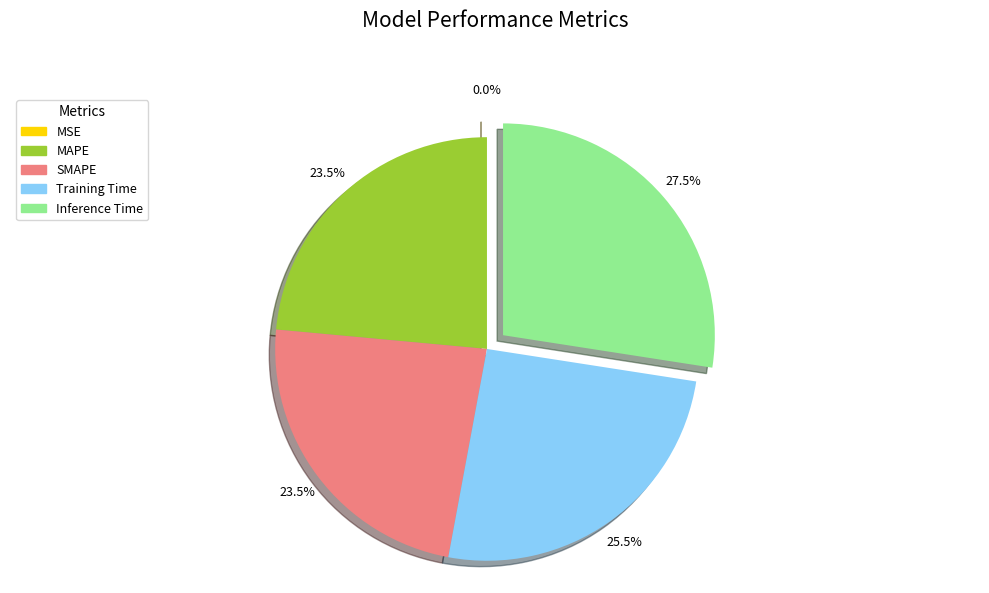

Is there any slice that represents more than half of the pie?

No